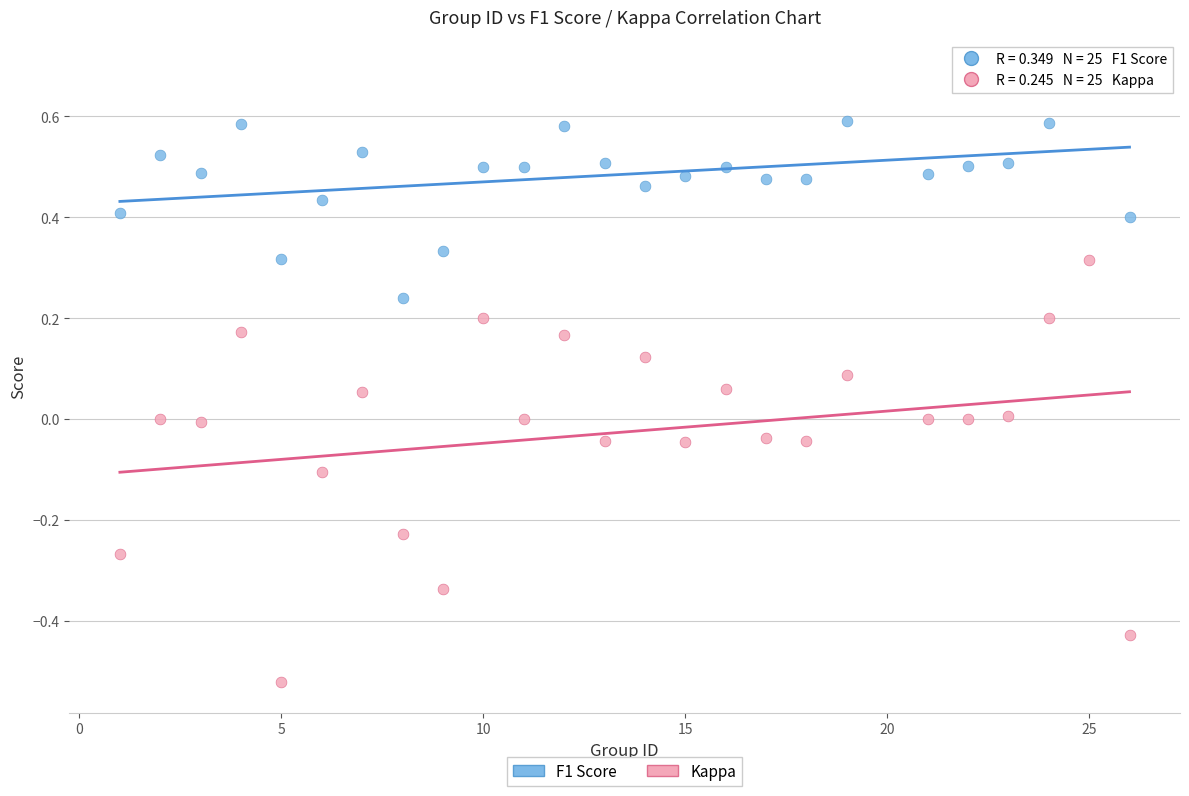

Which series contains the lowest Y value?

Kappa